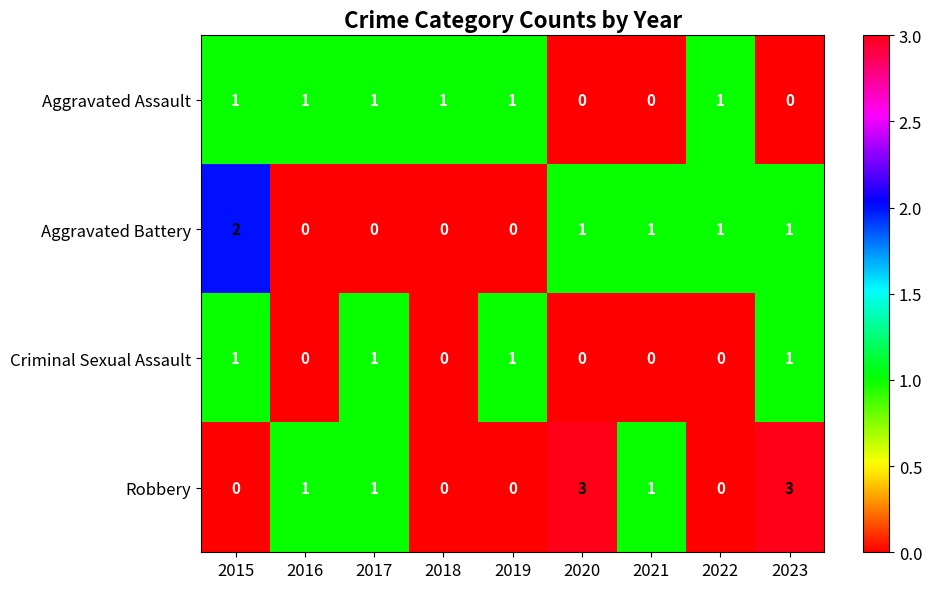

Count the number of data series in this chart.

4